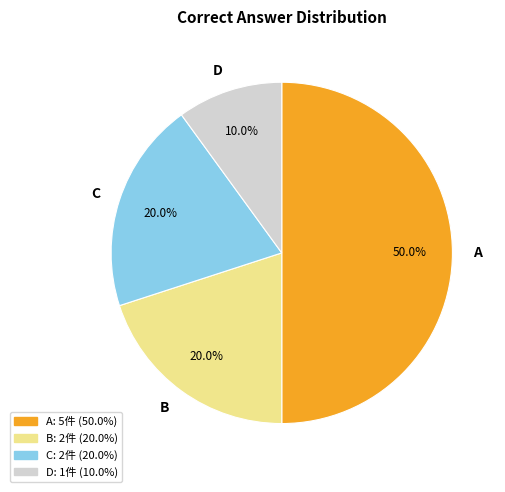

What percentage do C and B together represent?

40.0%